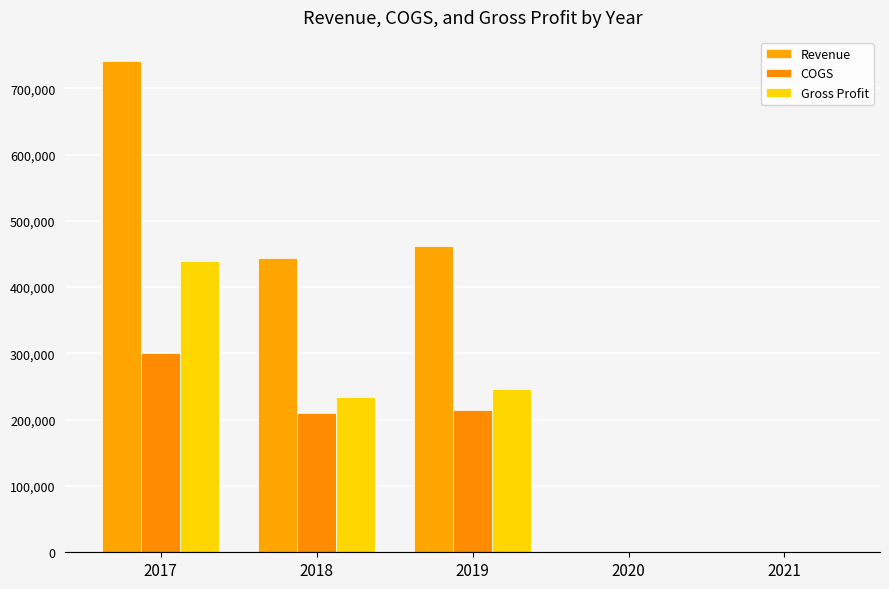

Read the Revenue value at 2019.

461298